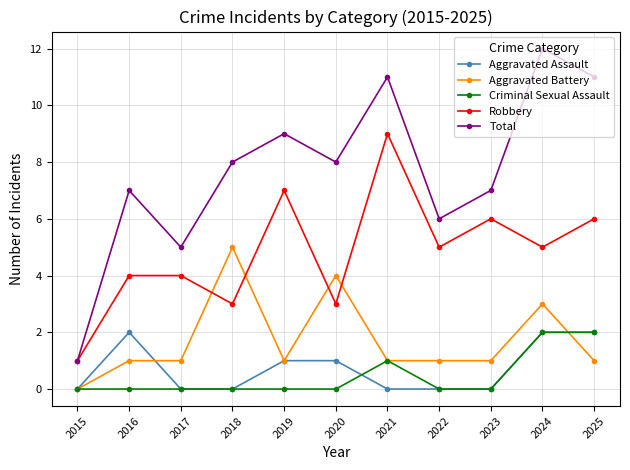

What is the value of the Aggravated Battery point at the 6th from the left?

4